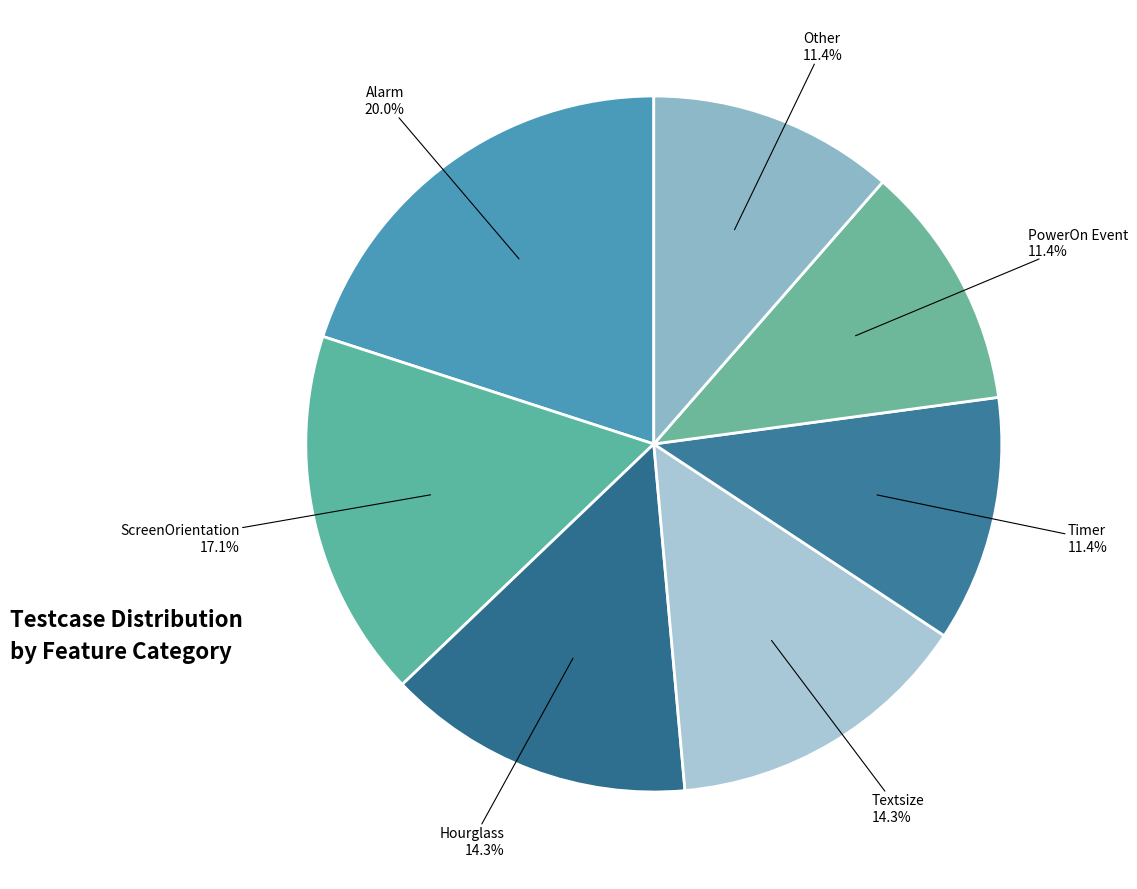

What is the largest slice in the pie chart?

Alarm